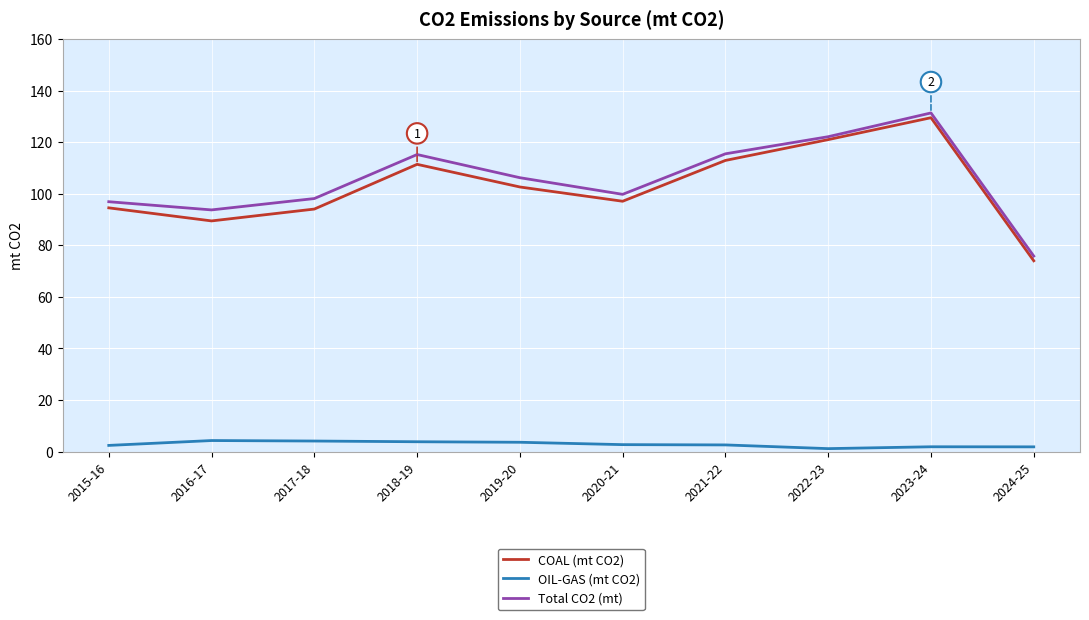

What are all the series names shown in the legend?

COAL (mt CO2), OIL-GAS (mt CO2), Total CO2 (mt)